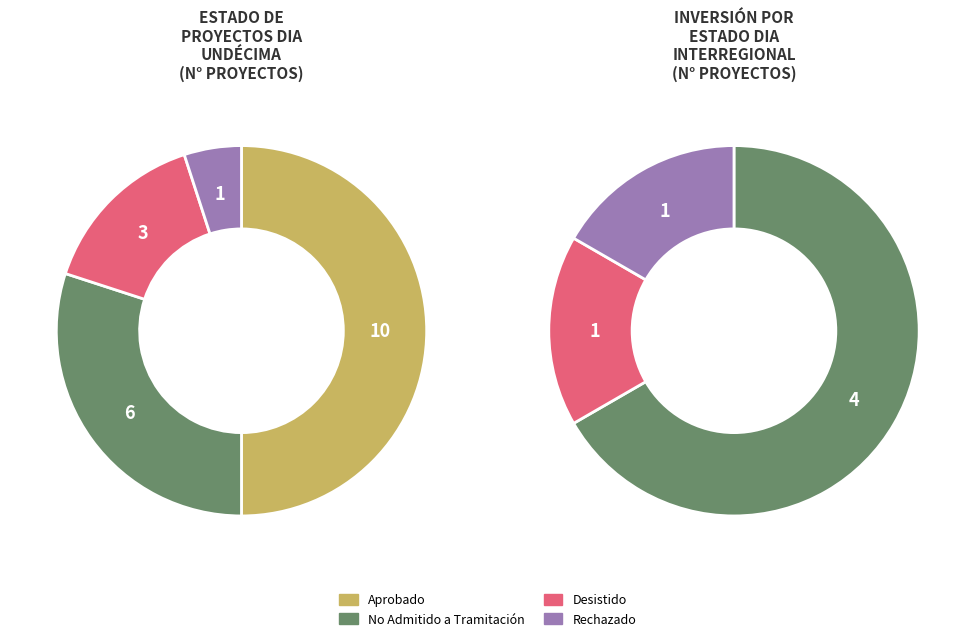

Do Rechazado and No Admitido a Tramitación together represent more than half of the pie?

No